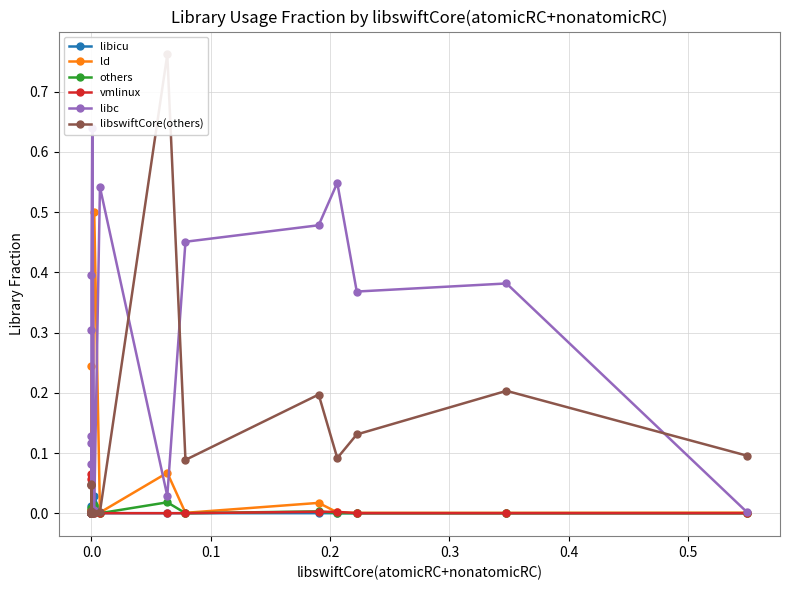

What is the sum of all libswiftCore(others) values?

1.7